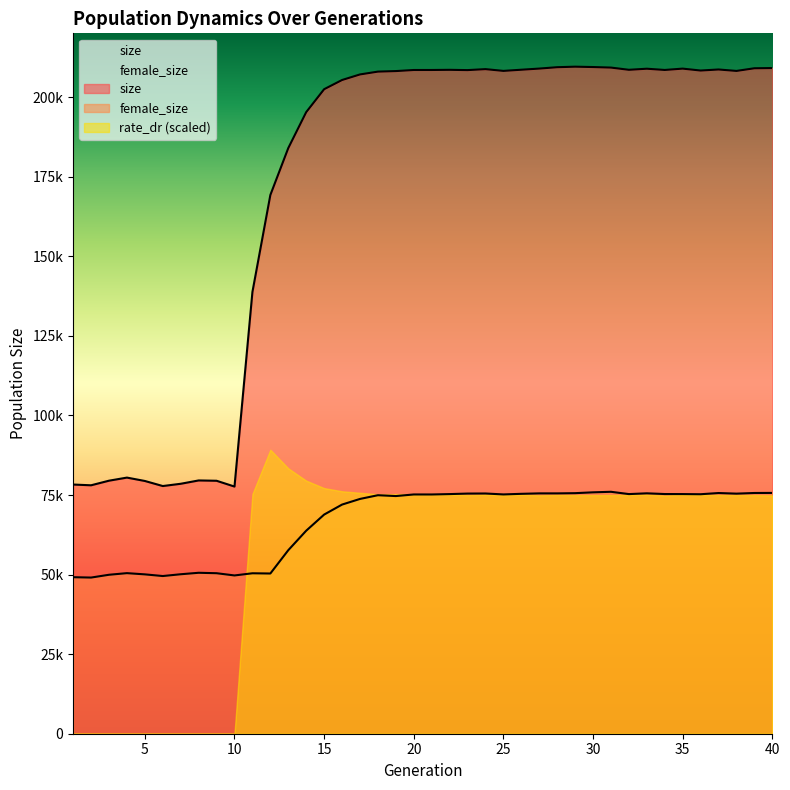

Which series changed the most between 30 and 33?

size